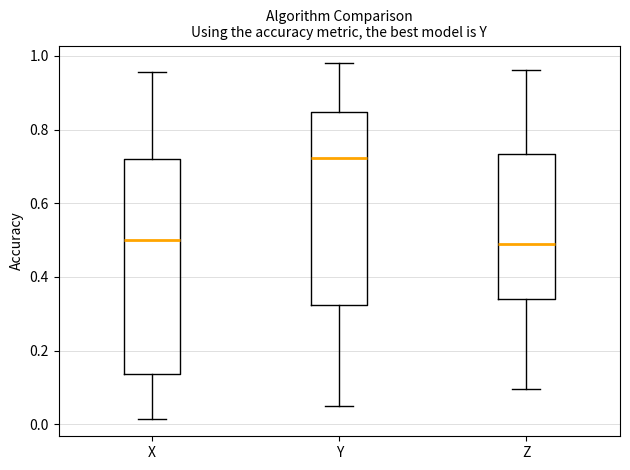

Which box has the highest median line?

Y